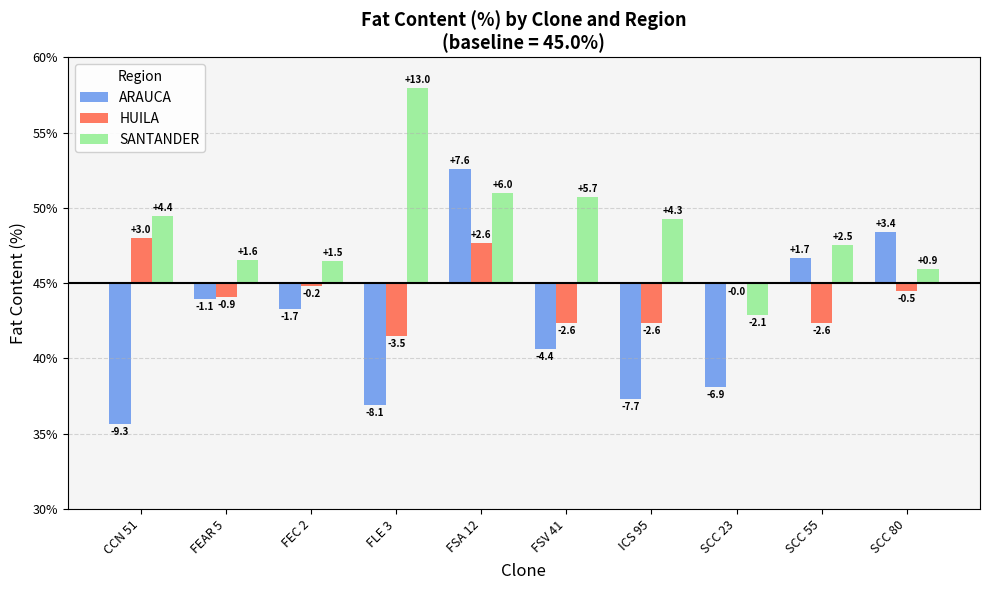

What is the label of the 3rd bar from the left?

FEC 2